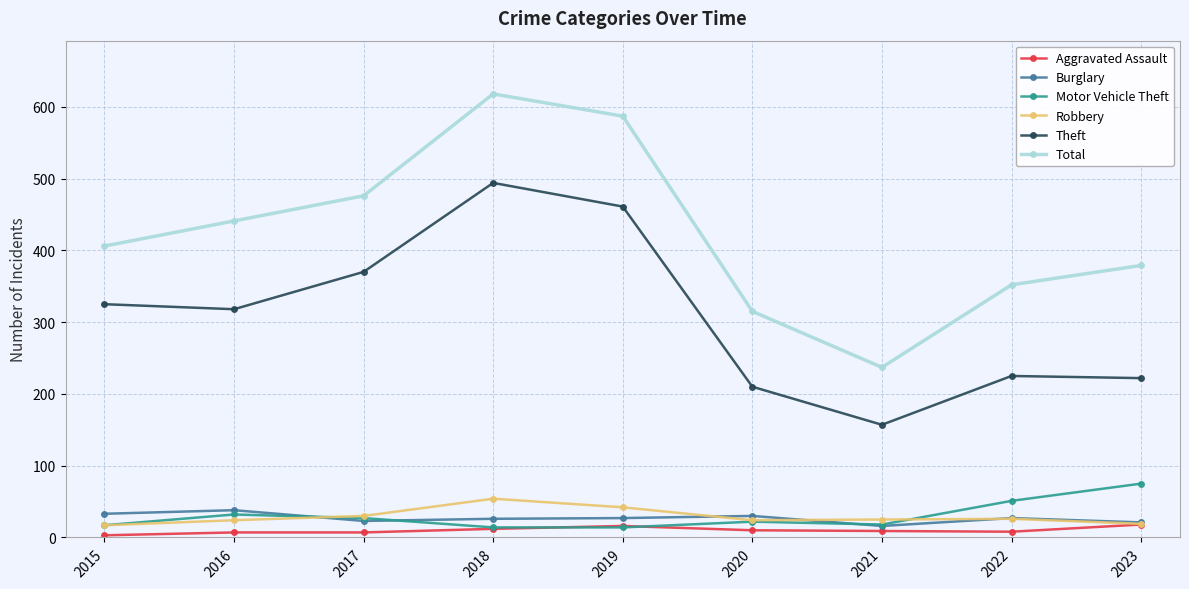

Is the value of Motor Vehicle Theft at 2019 greater than the value of Total at 2015?

No